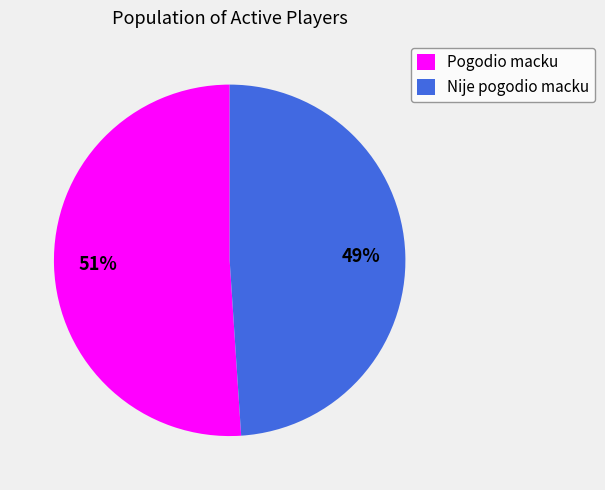

What is the smallest slice in the pie chart?

Nije pogodio macku